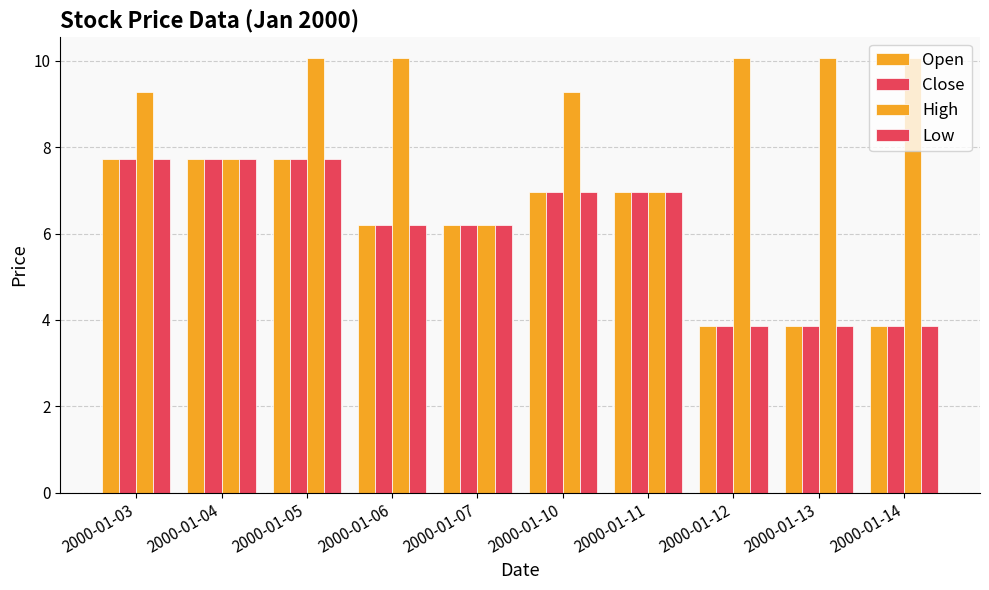

What is the difference between the second highest and minimum values in the High series?

3.9